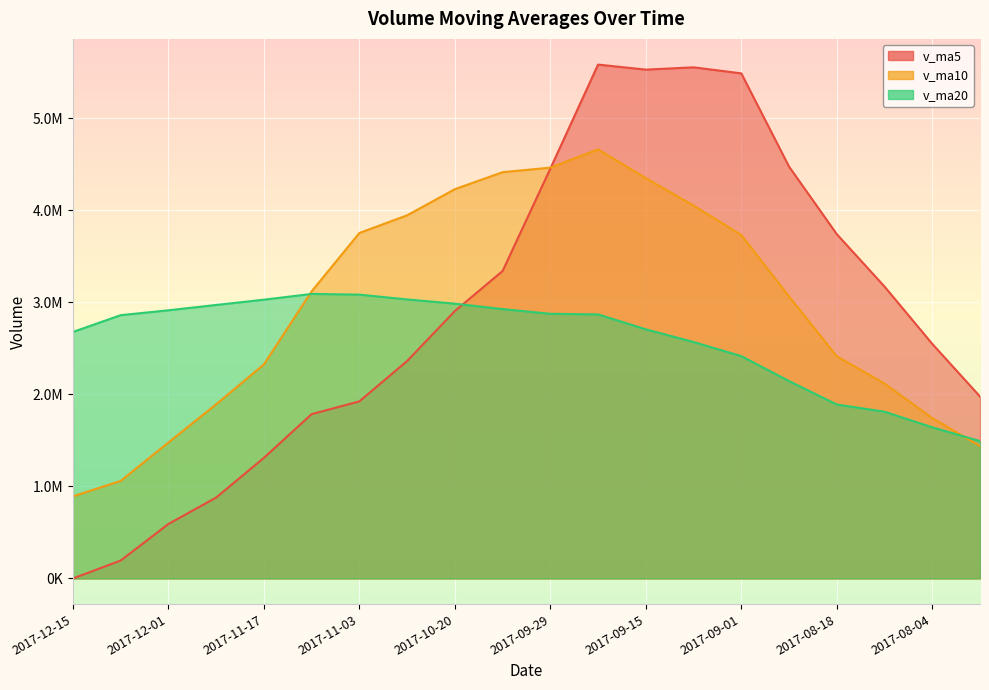

What is the sum of the v_ma10 values at 2017-09-29 and 2017-09-22?

9126732.1